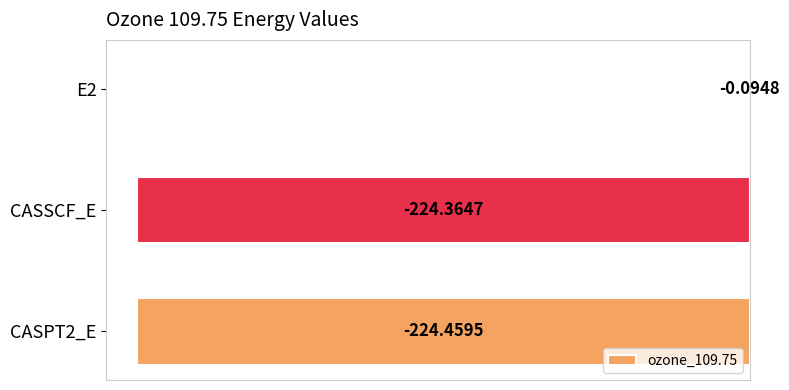

Does the chart contain stacked bars?

No